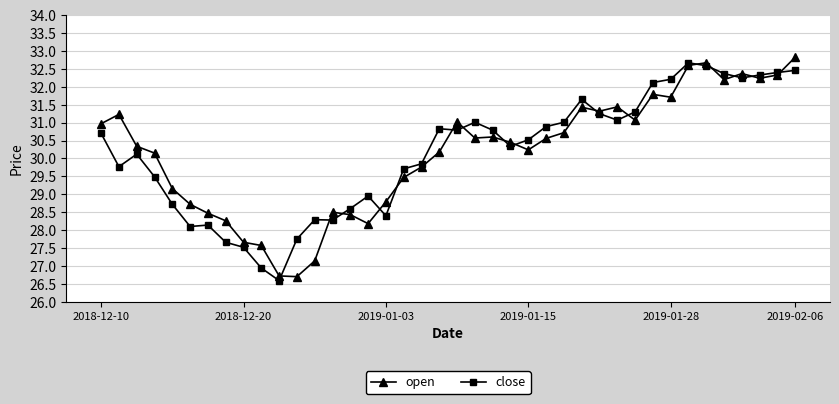

What is the value of the close point at the 3rd from the left?

30.1